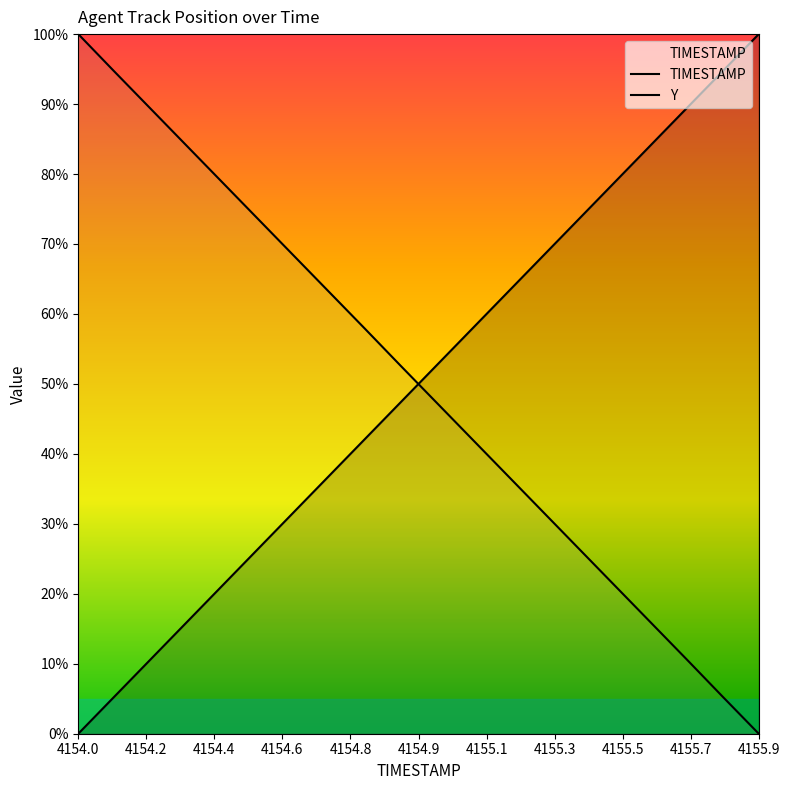

What is the average value of the Y series?

0.5